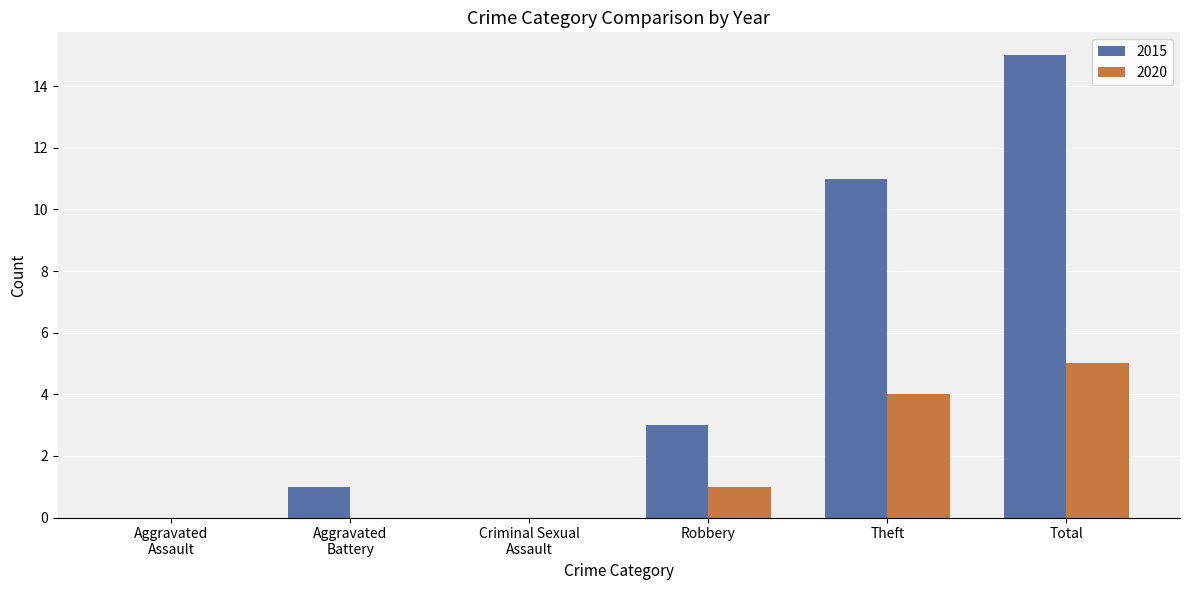

Does the chart contain stacked bars?

No